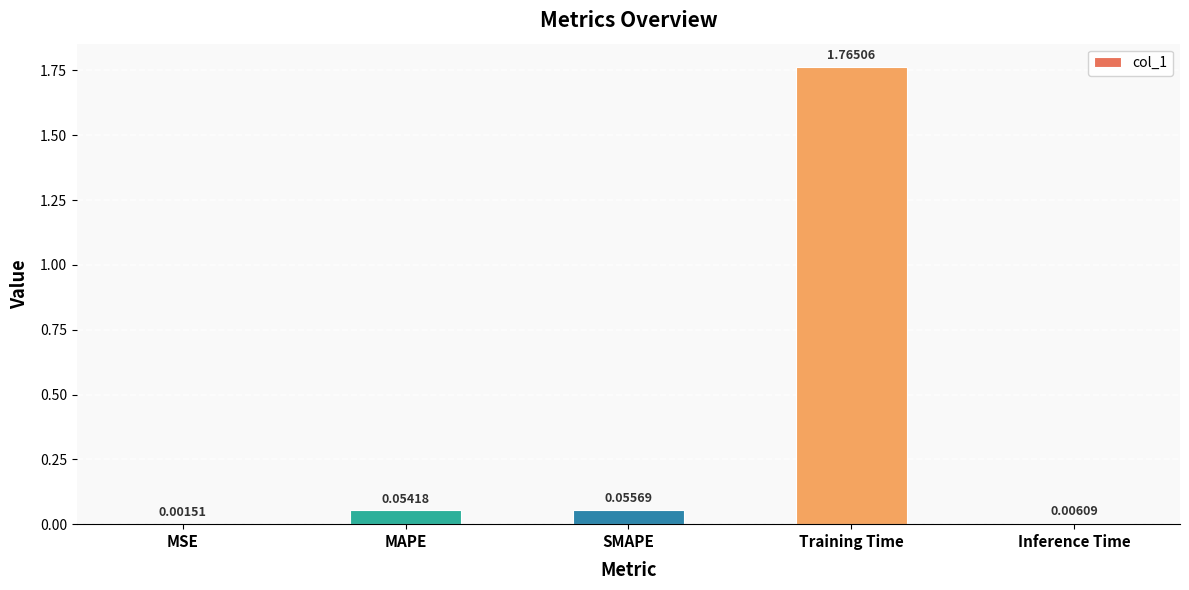

At which label is the value closest to 0?

MSE